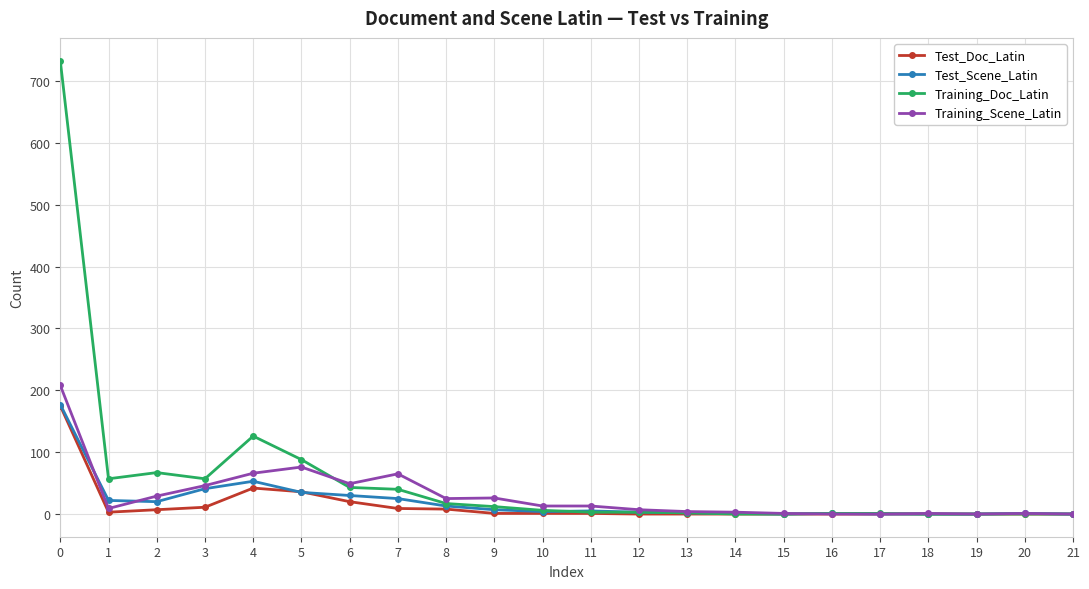

How many series are shown in this chart?

4